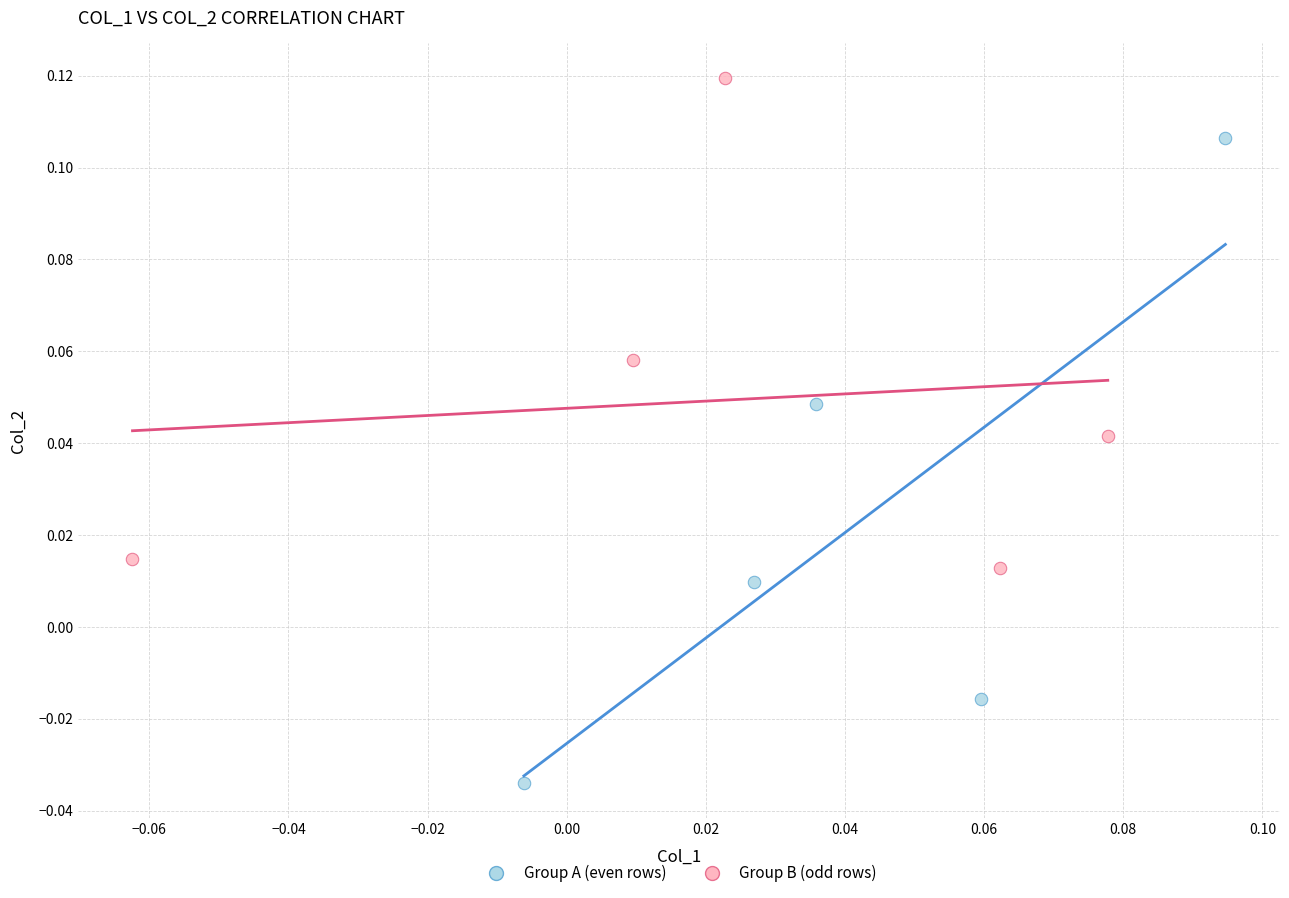

Which series contains the lowest Y value?

Group A (even rows)